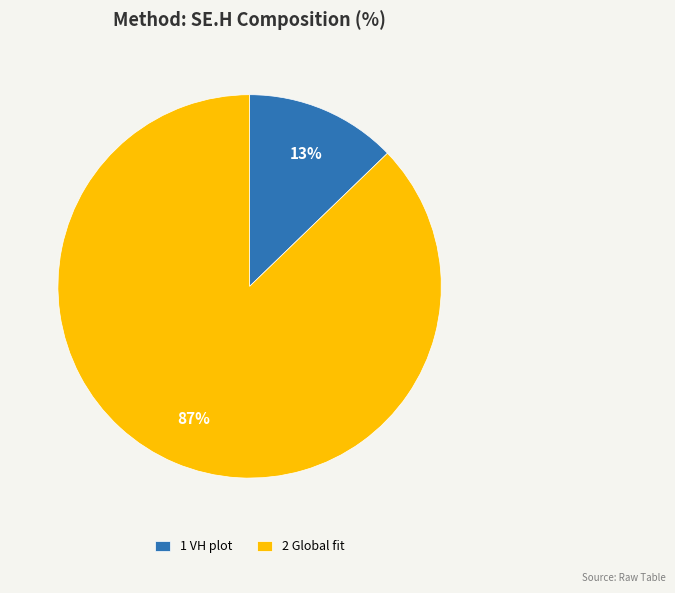

Combined, do 1 VH plot and 2 Global fit account for over 50%?

Yes